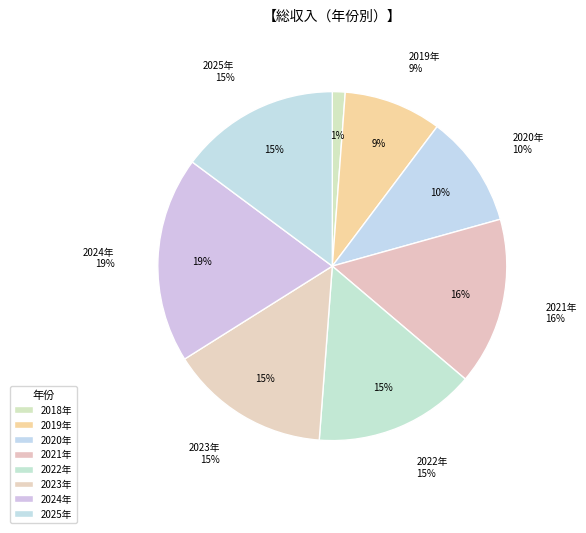

What is the smallest slice in the pie chart?

2018